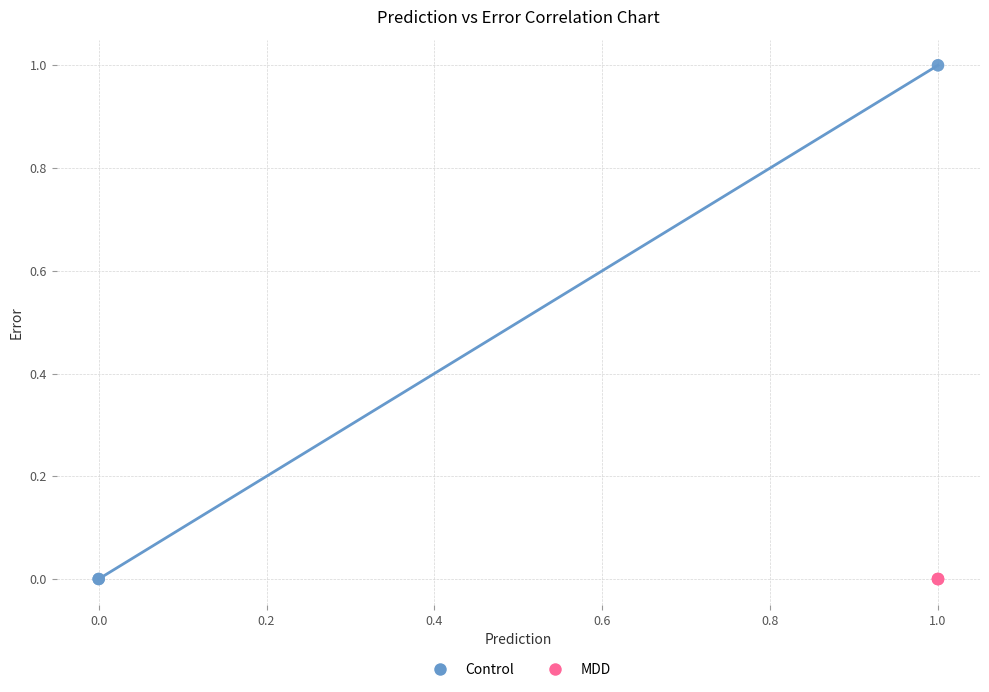

Which series reaches the maximum Y coordinate?

Control